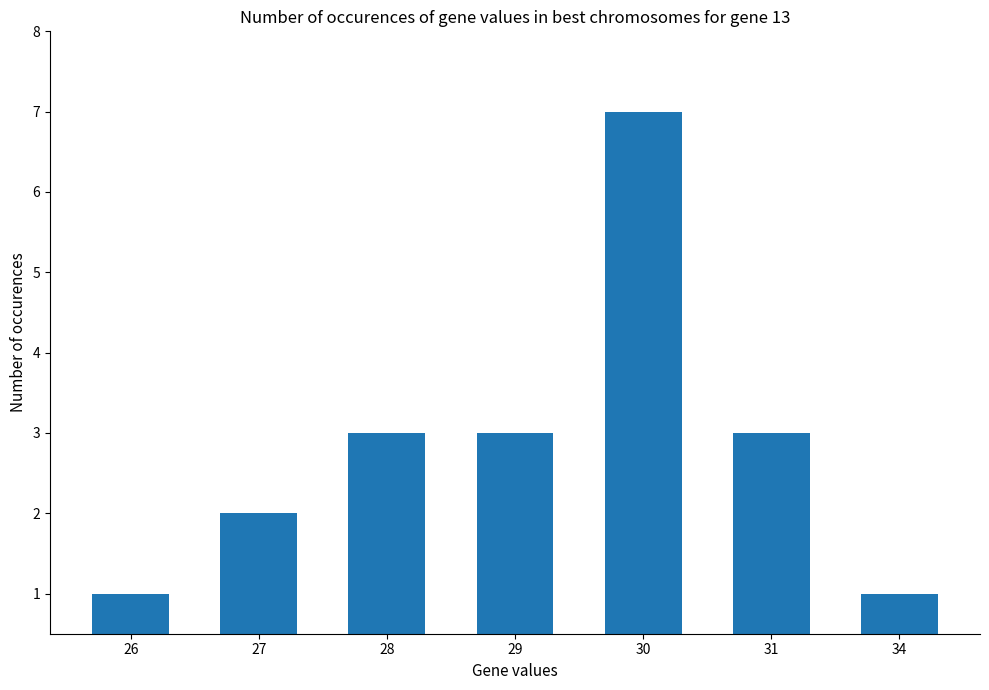

What is the smallest value displayed?

1